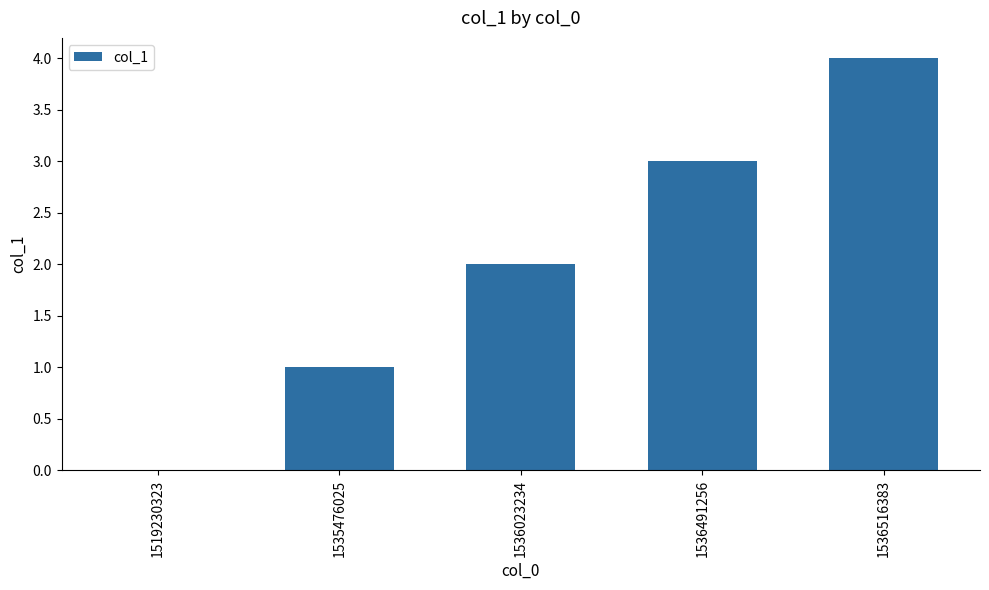

What is the greatest value displayed?

4